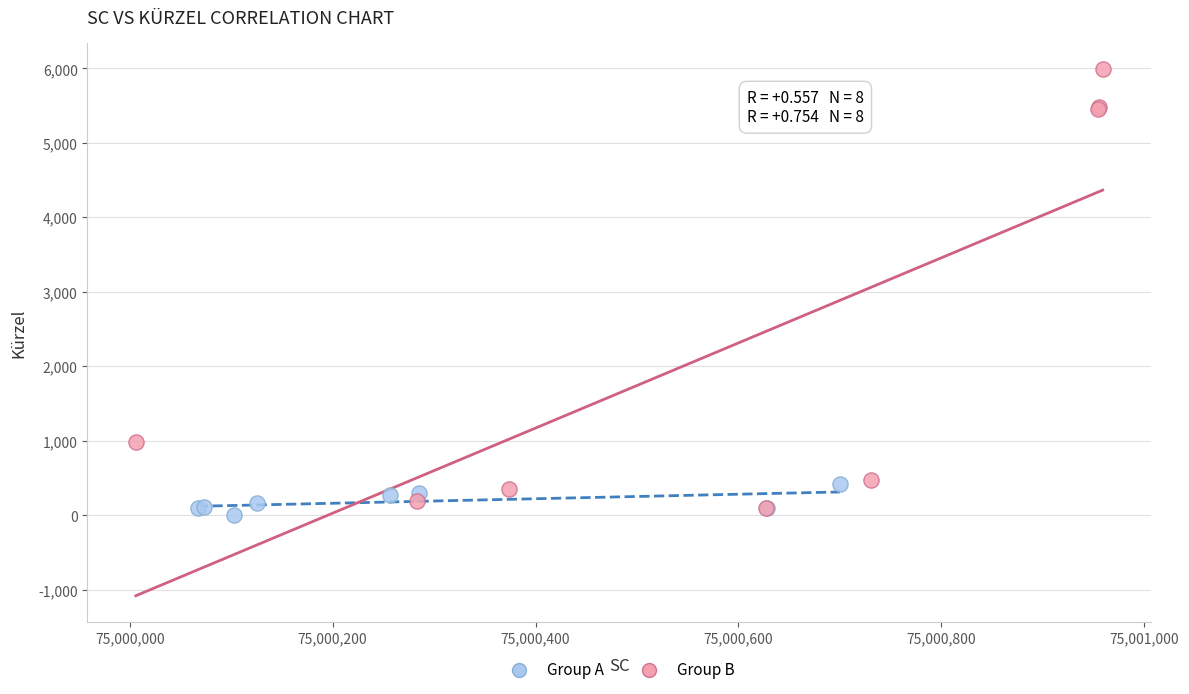

Which series reaches the maximum Y coordinate?

Group B